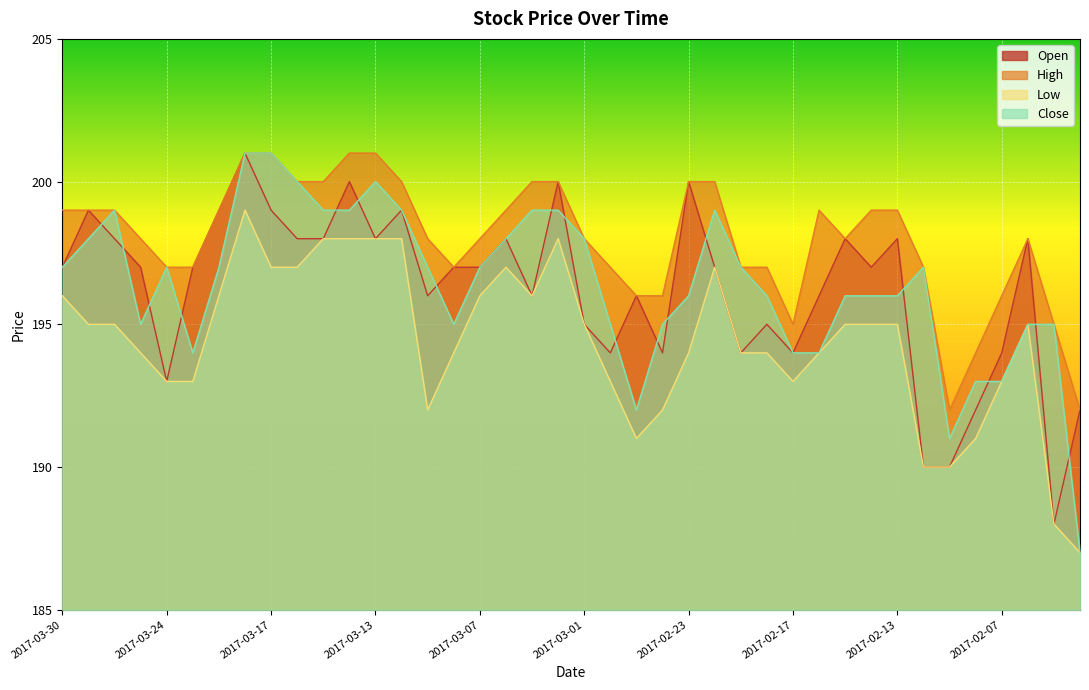

After their last crossing, which series has the higher values: Open or Close?

Open